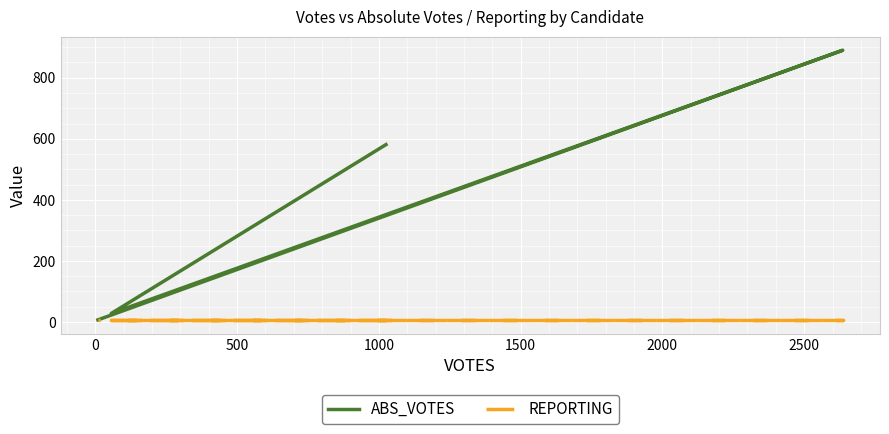

How many values in the ABS_VOTES series are below 581?

2